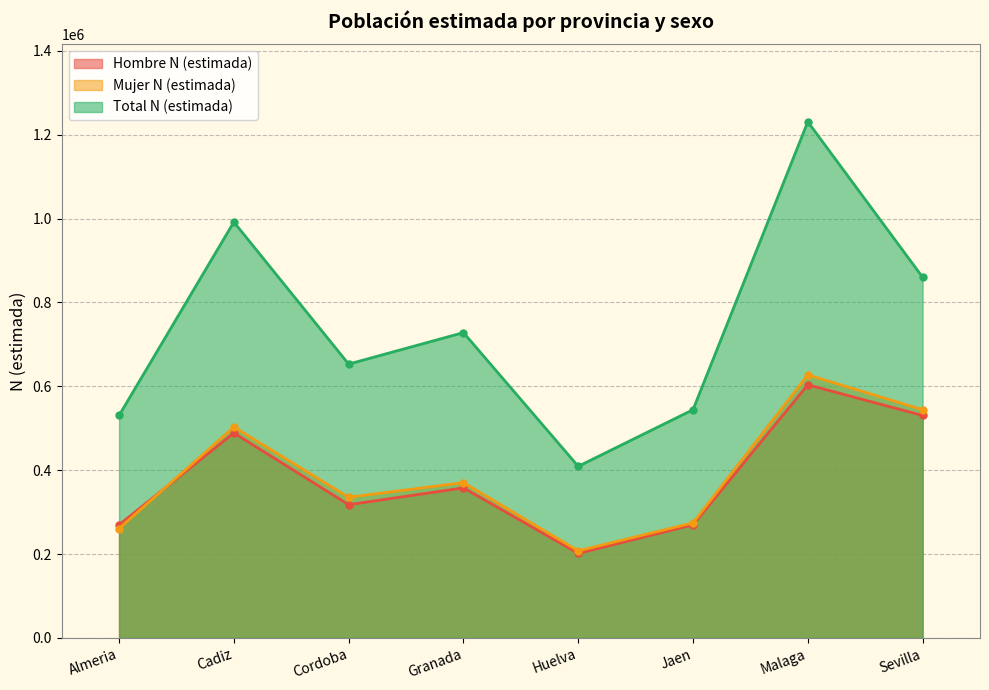

Reading right to left, transcribe all the data shown in this chart.

Hombre N (estimada): 530436	603626	269792	201519	357823	317656	488903	269598
Mujer N (estimada): 544250	627372	274458	207668	370340	335412	502973	260838
Total N (estimada): 860179	1230998	544250	409187	728163	653068	991876	530436